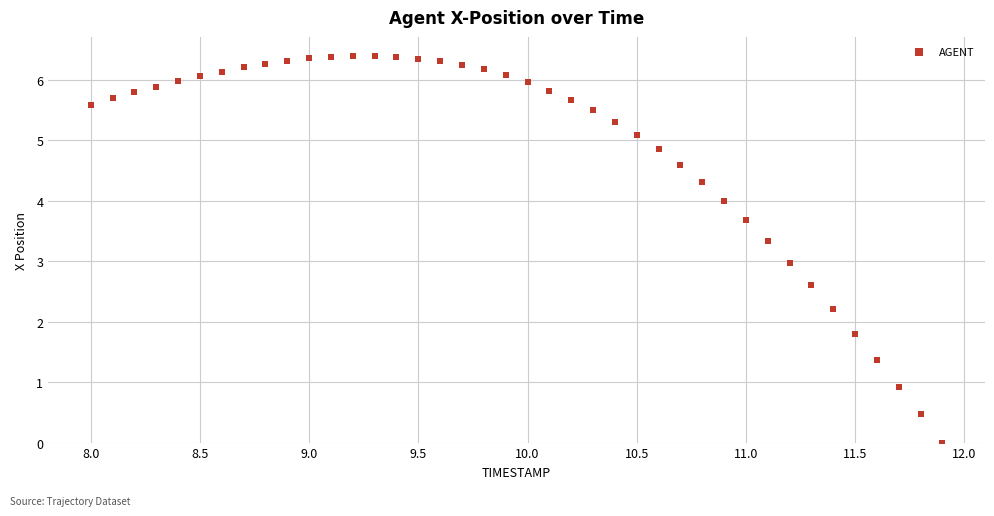

What is the range of Y values (max minus min)?

6.4